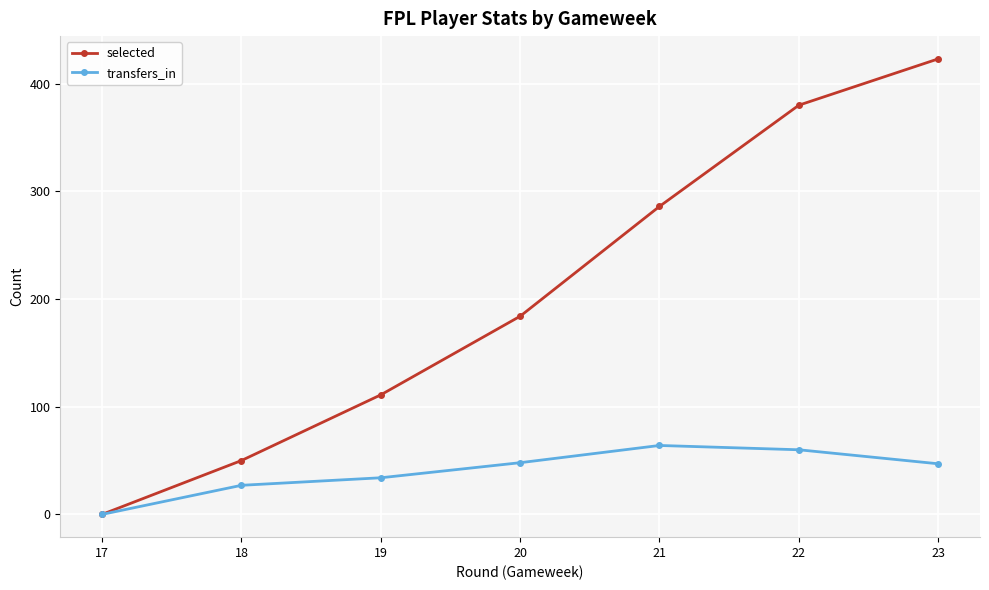

How many categories are shown in the chart?

7